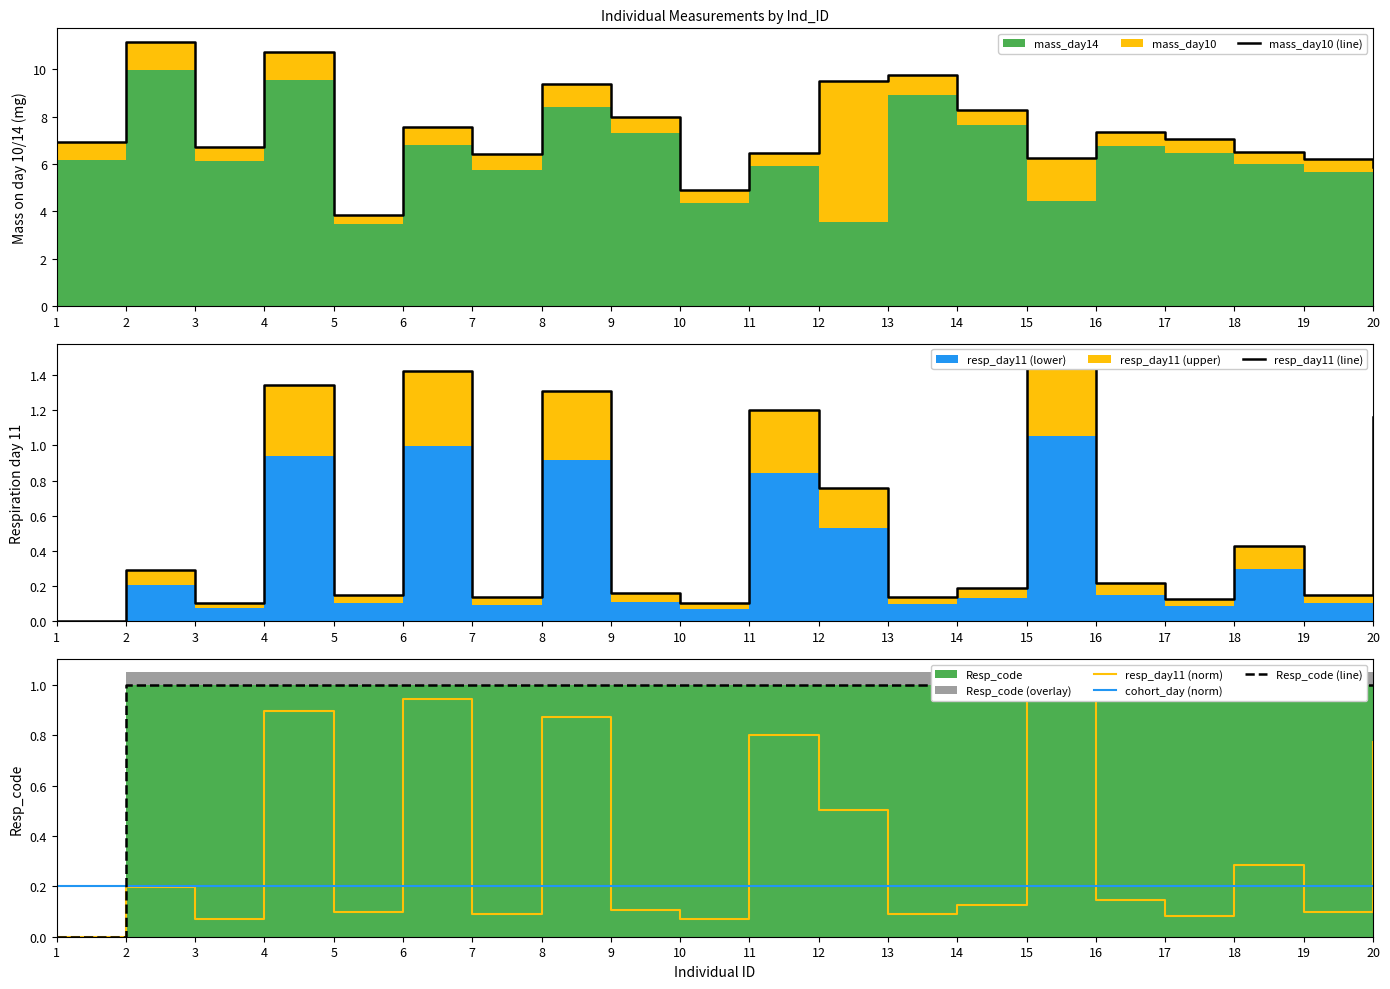

How many values in resp_day11 (norm) are above zero?

19